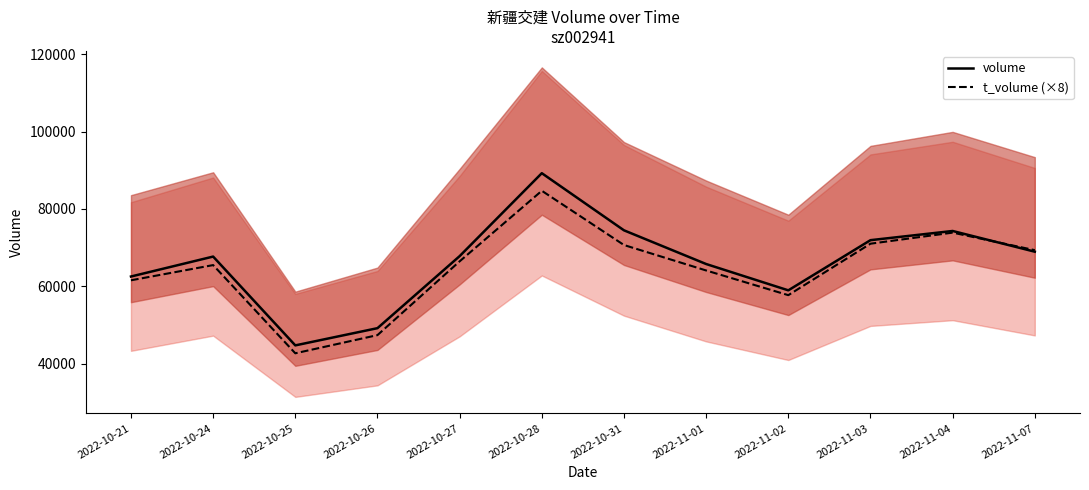

What is the difference between the highest and lowest values at 2022-10-27?

1352